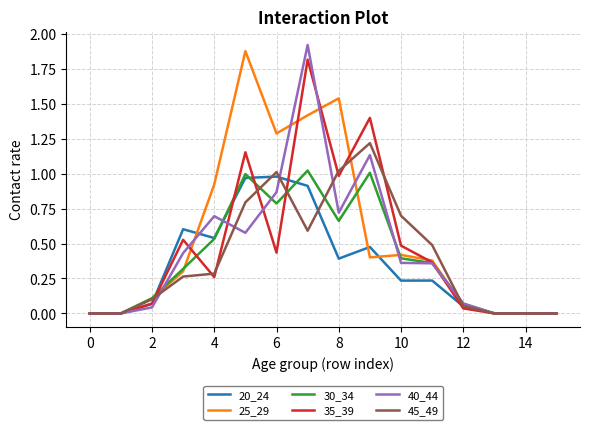

How many lines are shown in the chart?

6